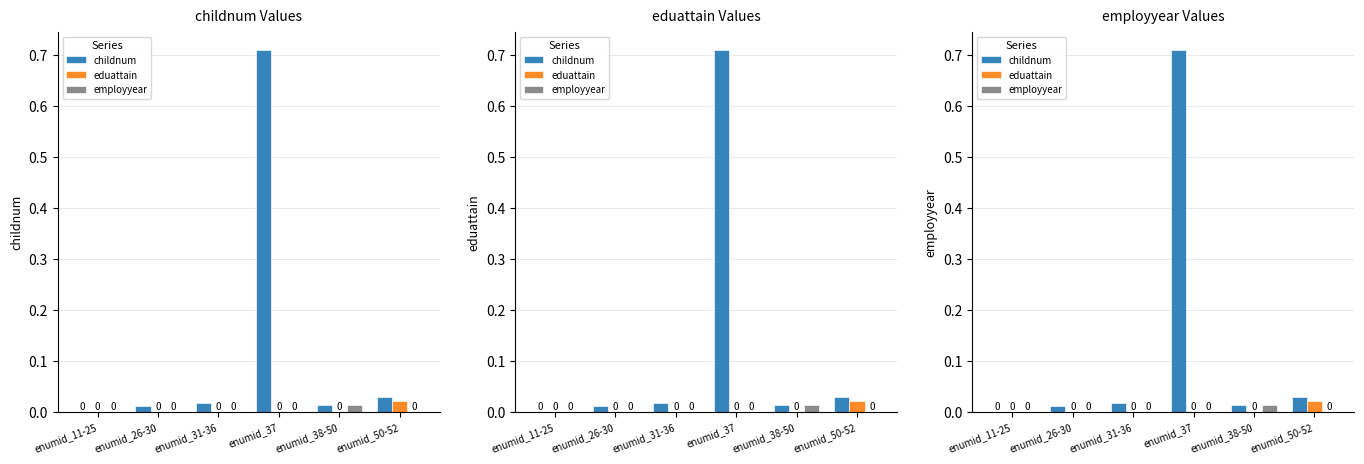

Count the eduattain values in the range 0 to 1.

6